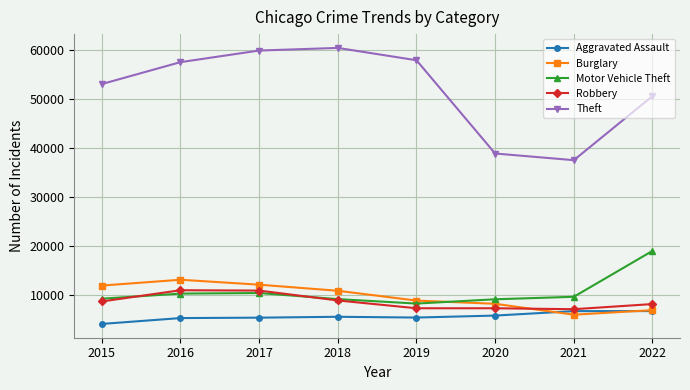

Is it true that Robbery equals 7376 at 2019?

True